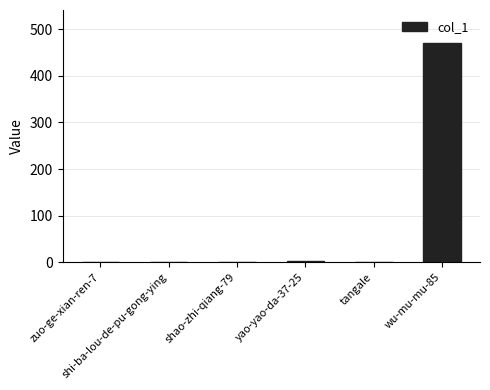

The value at yao-yao-da-37-25 is 3. True or false?

True